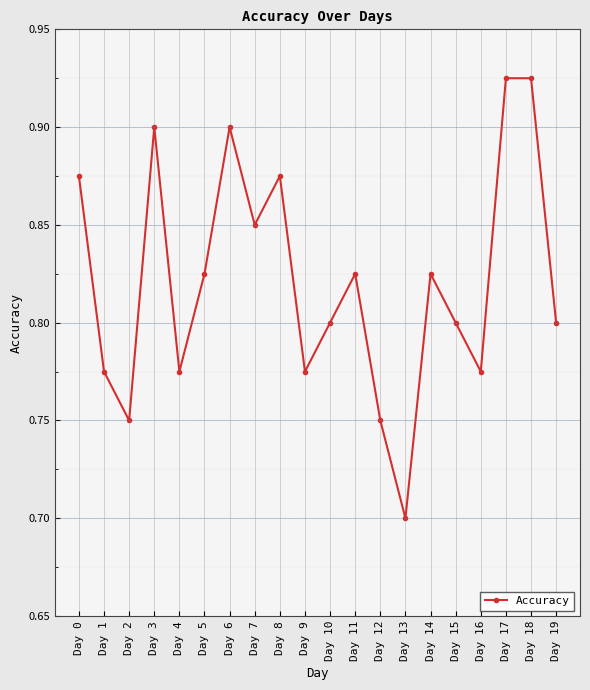

What is the change in value from Day 13 to Day 17?

+0.2